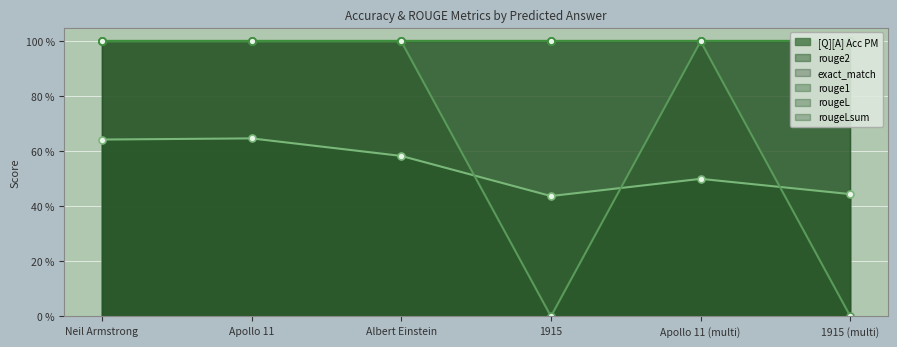

True or false: [Q][A] Acc PM and rougeL intersect in this chart.

False